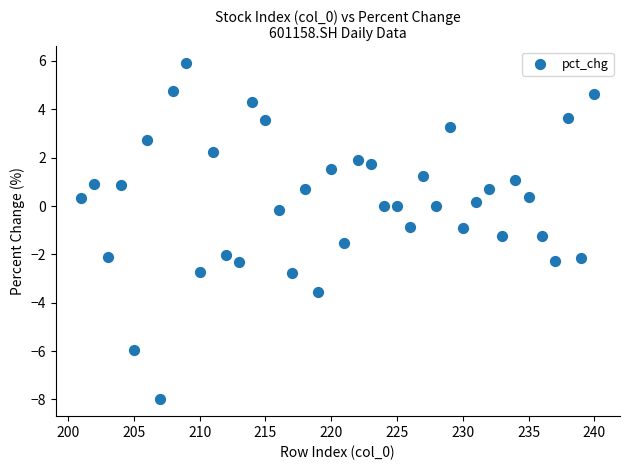

What is the range of Y values (max minus min)?

13.9